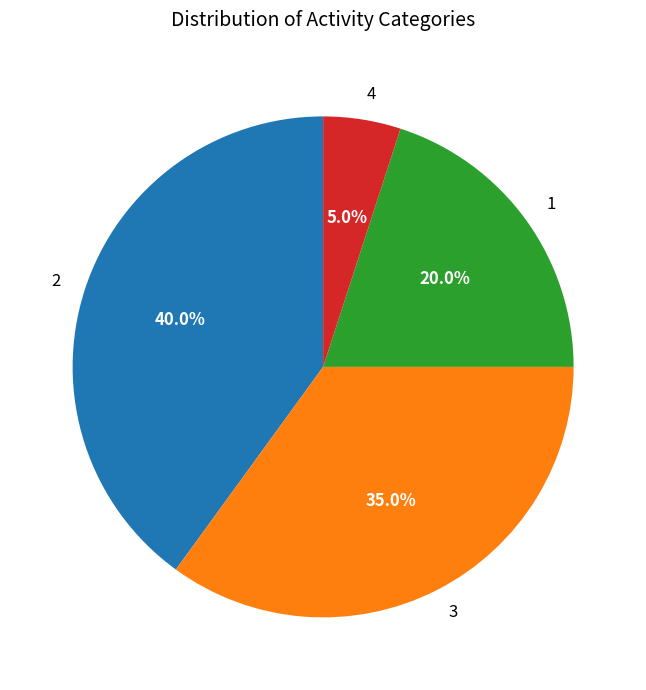

How many slices are in this pie chart?

4